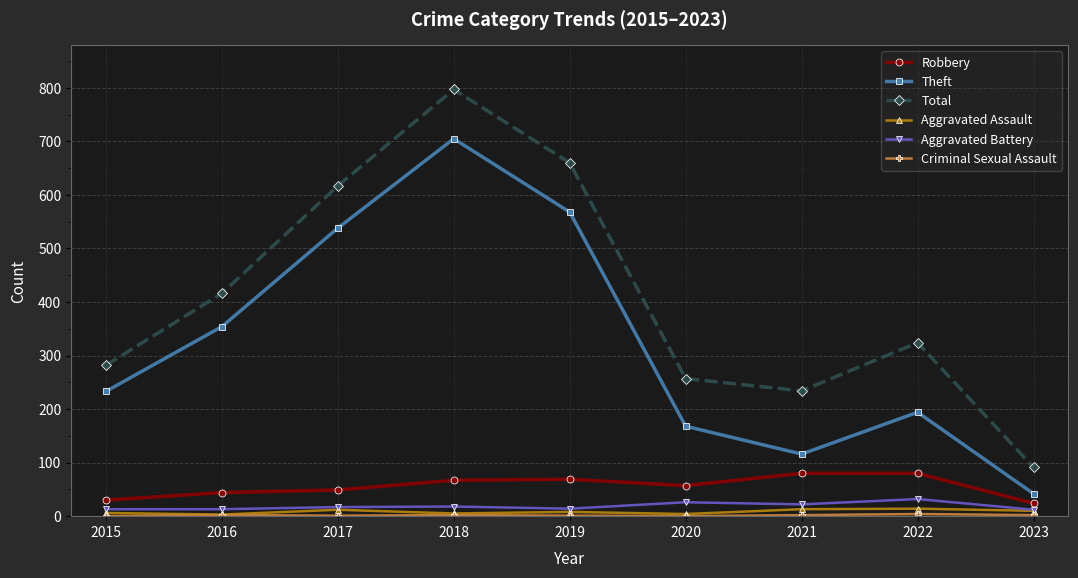

True or false: Robbery has a value of 37 at 2019.

False